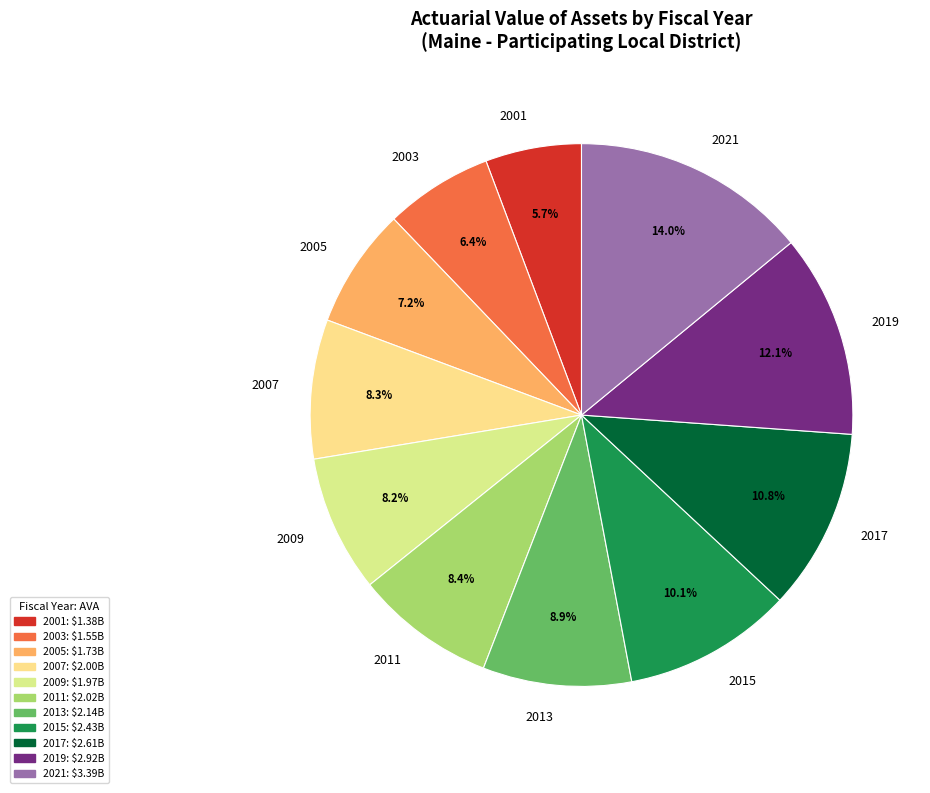

How many segments does this pie chart have?

11